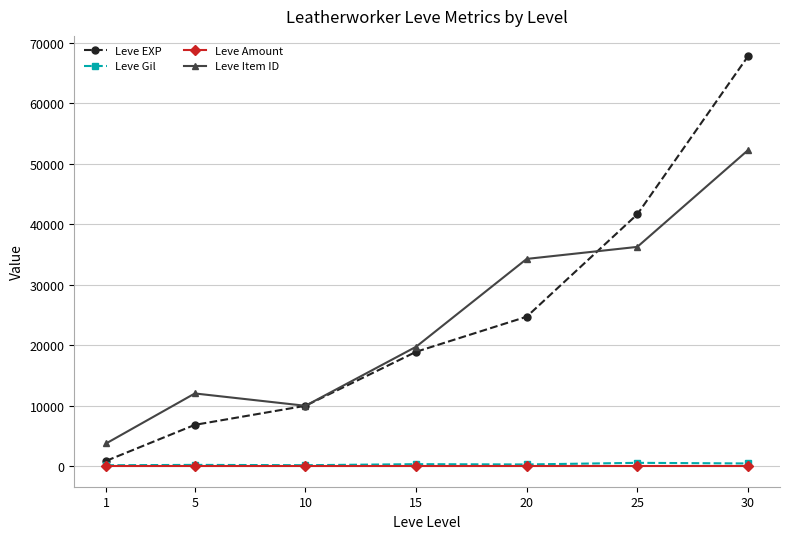

Which series changed the most between 10 and 15?

Leve Item ID